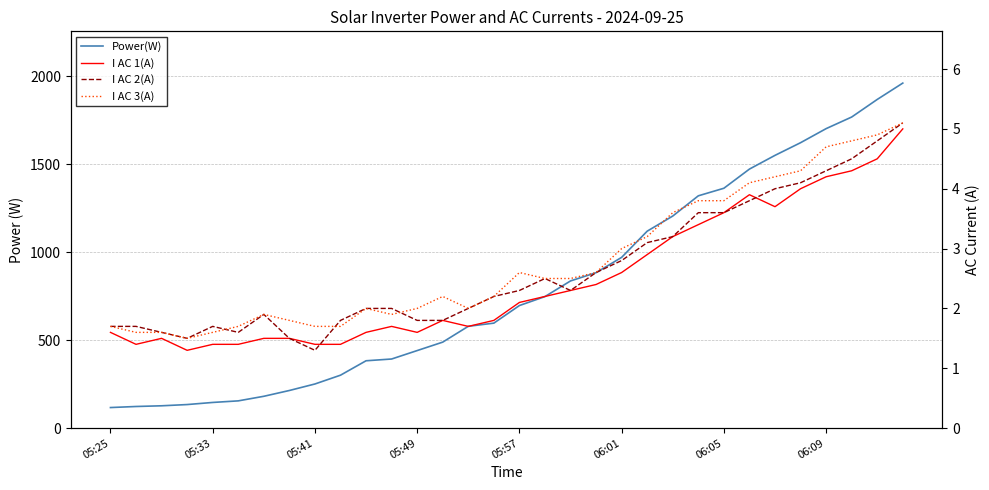

Which has a higher value, 15 or 20?

20